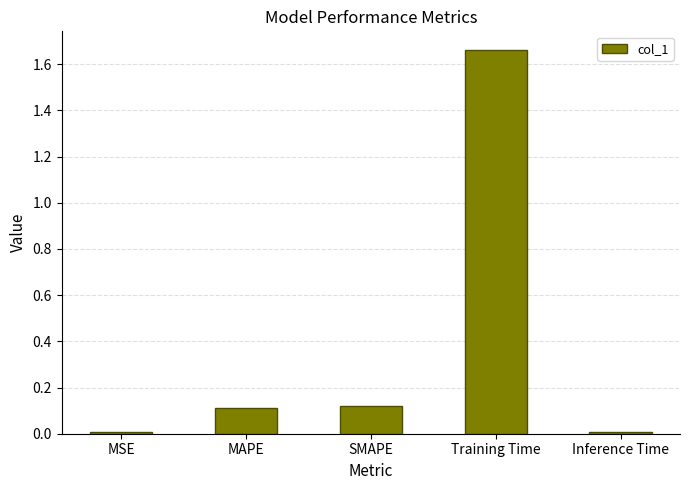

Is it true that the value at Training Time is 1.1?

False